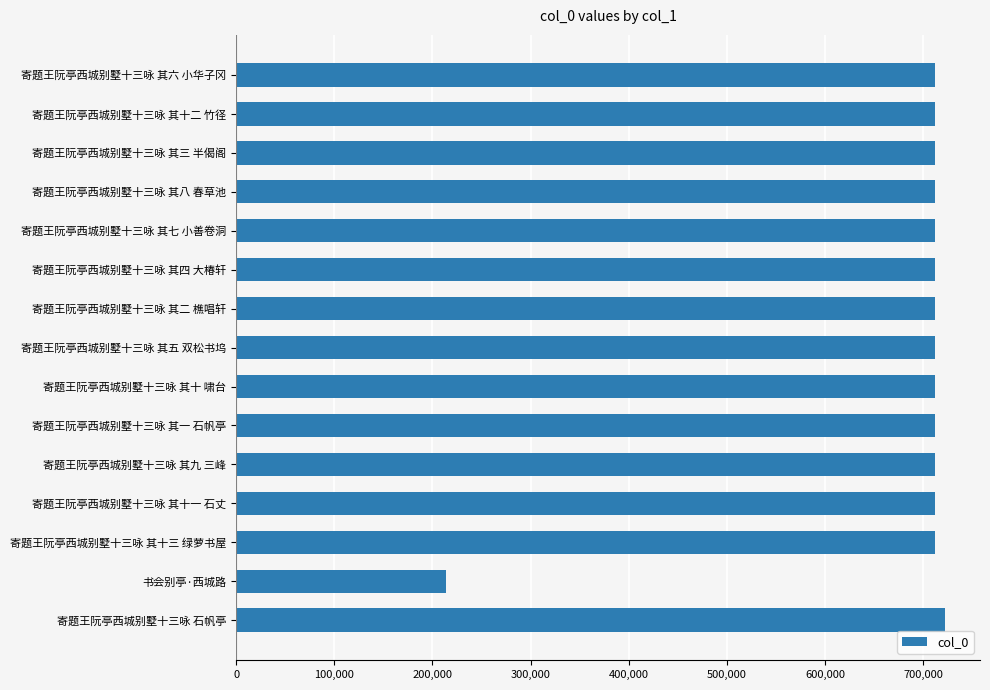

How many distinct data groups are displayed?

1